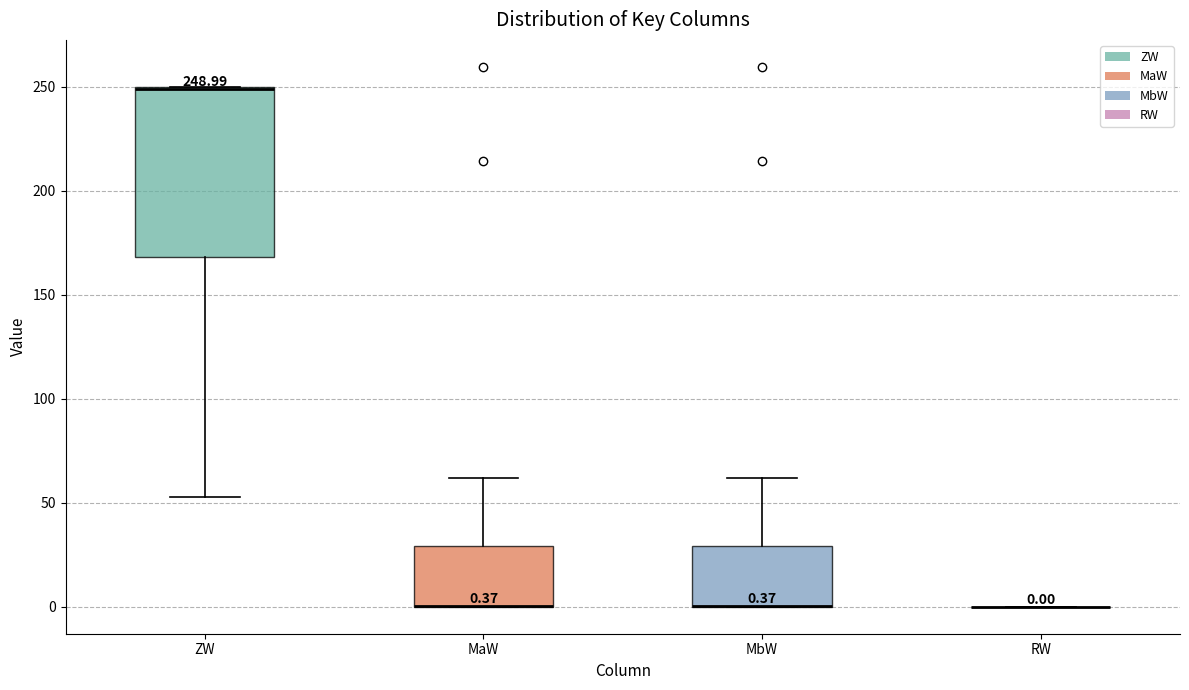

Comparing the boxes themselves (not the whiskers), which one is the tallest?

ZW